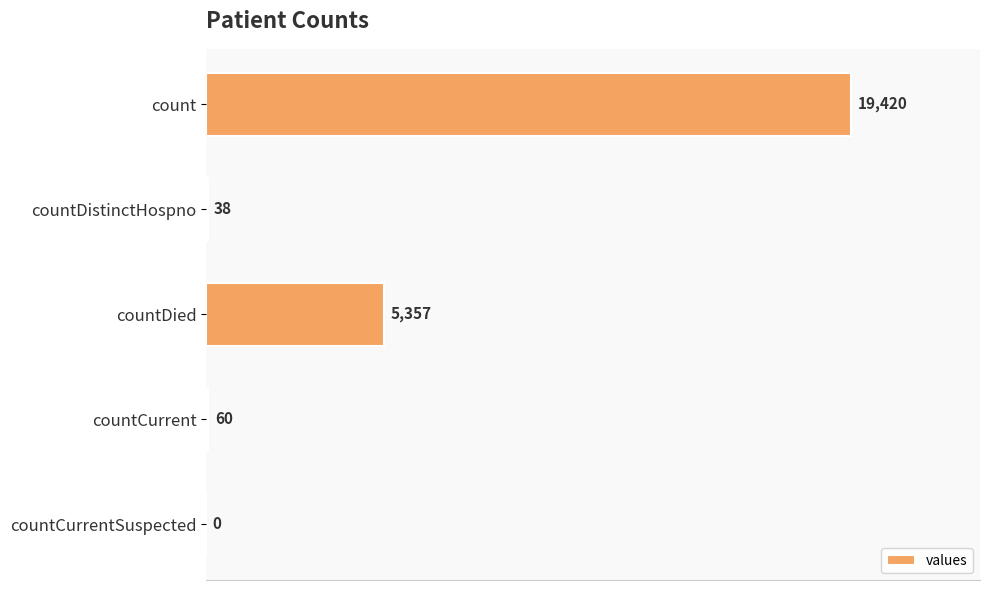

What is the maximum value shown in the chart?

19420